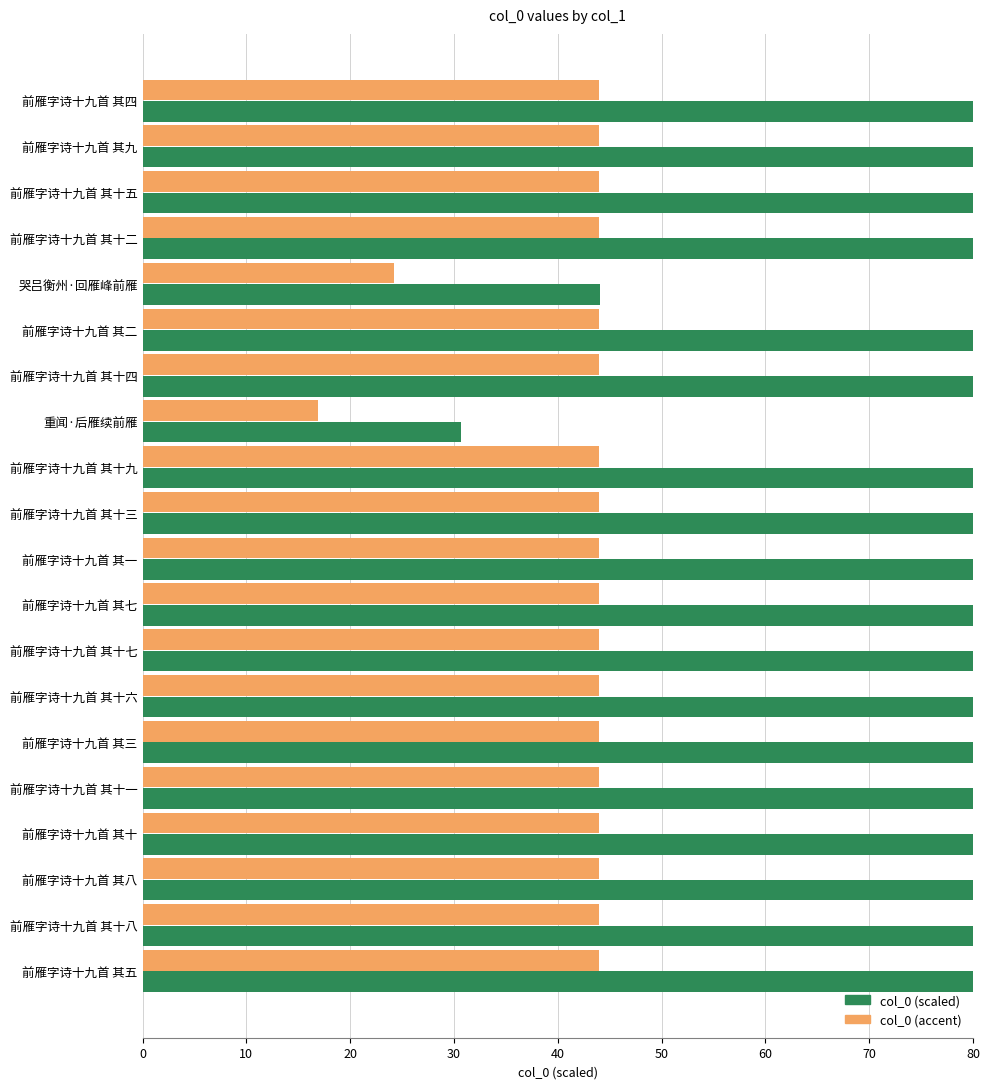

What is the average value of the col_0 (accent) series?

41.7